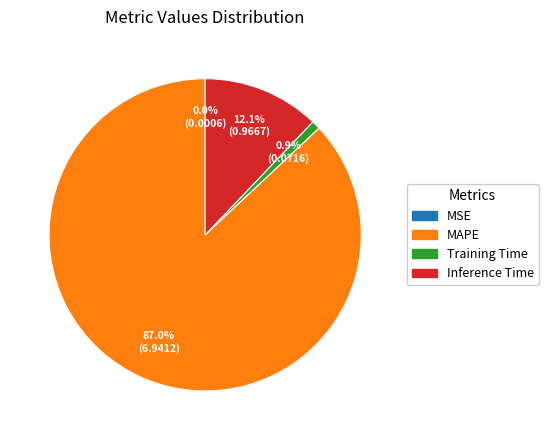

Between Inference Time and Training Time, which is larger?

Inference Time